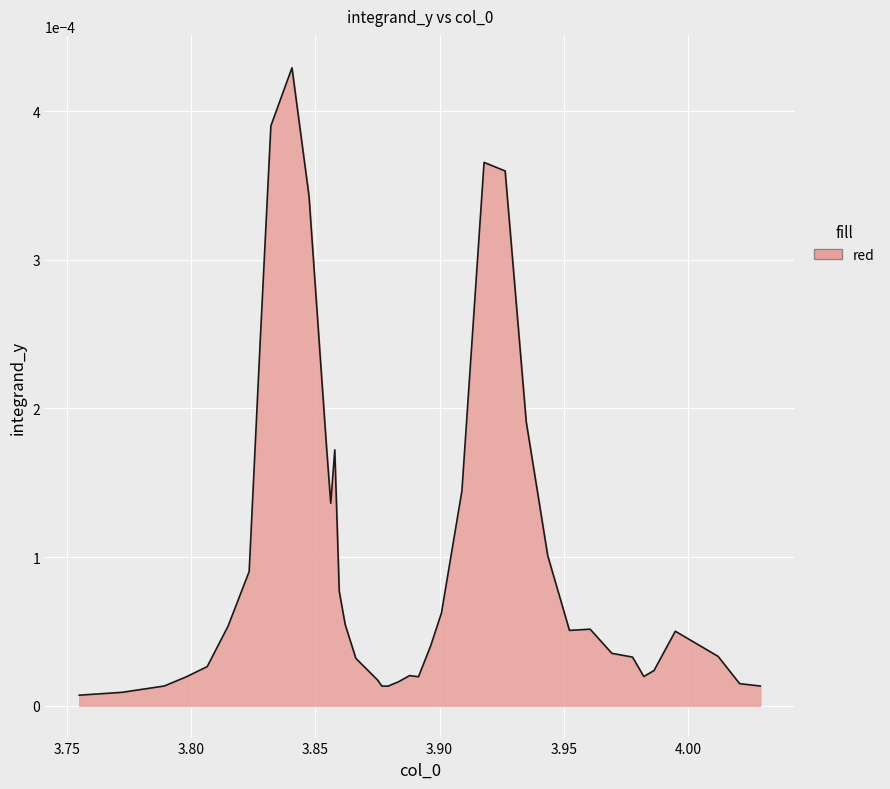

How many lines are shown in the chart?

1